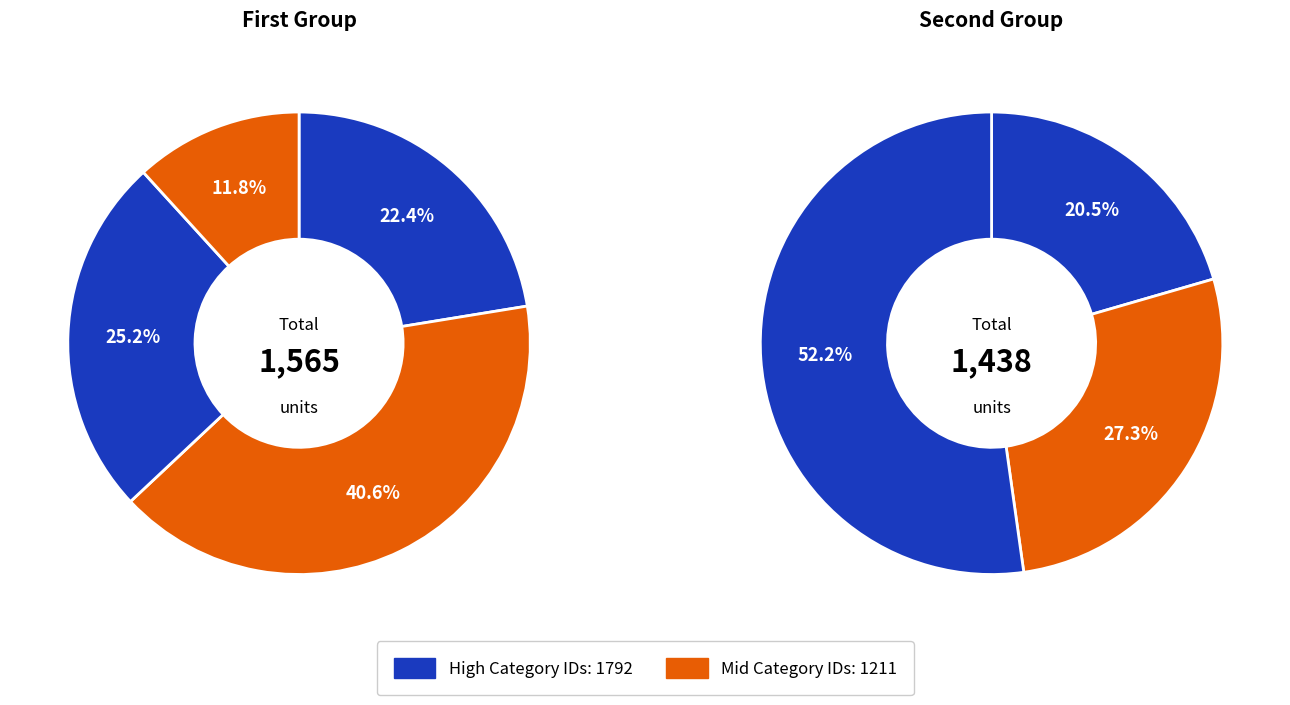

How many segments does this pie chart have?

7